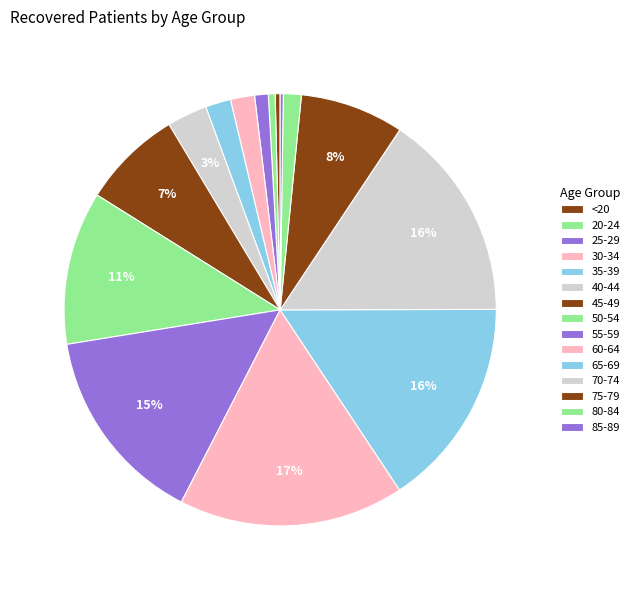

Between <20 and 45-49, which is larger?

45-49